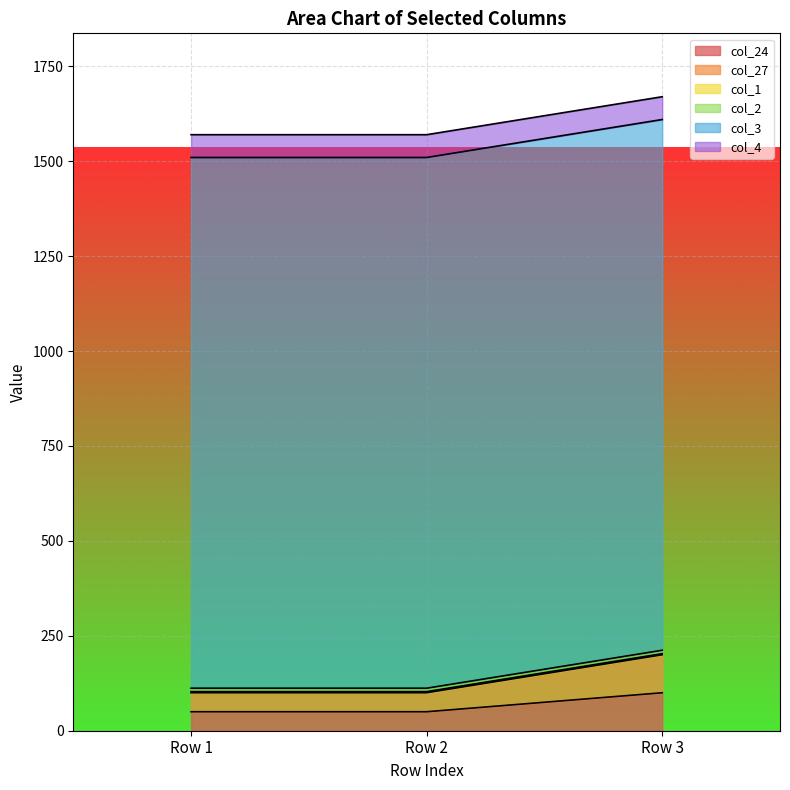

Reading right to left, transcribe all the data shown in this chart.

col_24: 100	50	50
col_27: 100	50	50
col_3: 1398	1398	1398
col_4: 60	60	60
col_1: 3	3	3
col_2: 9	9	9